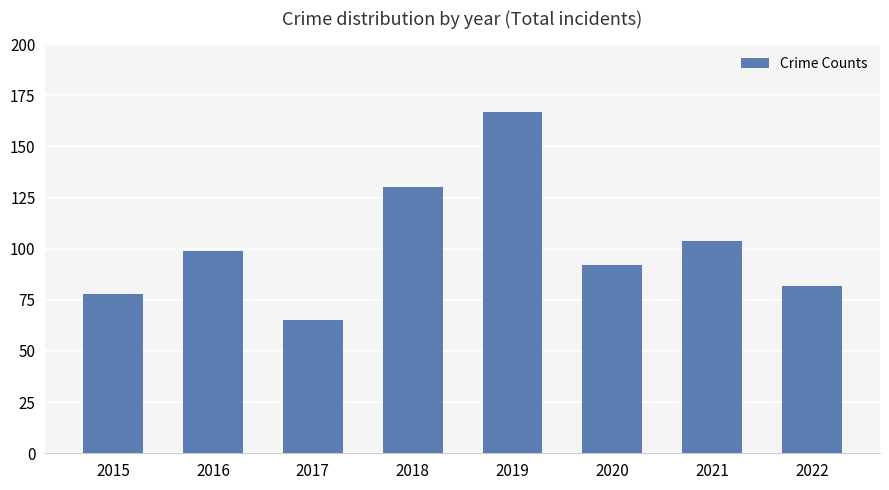

At which category does the chart reach its minimum across all series?

2017